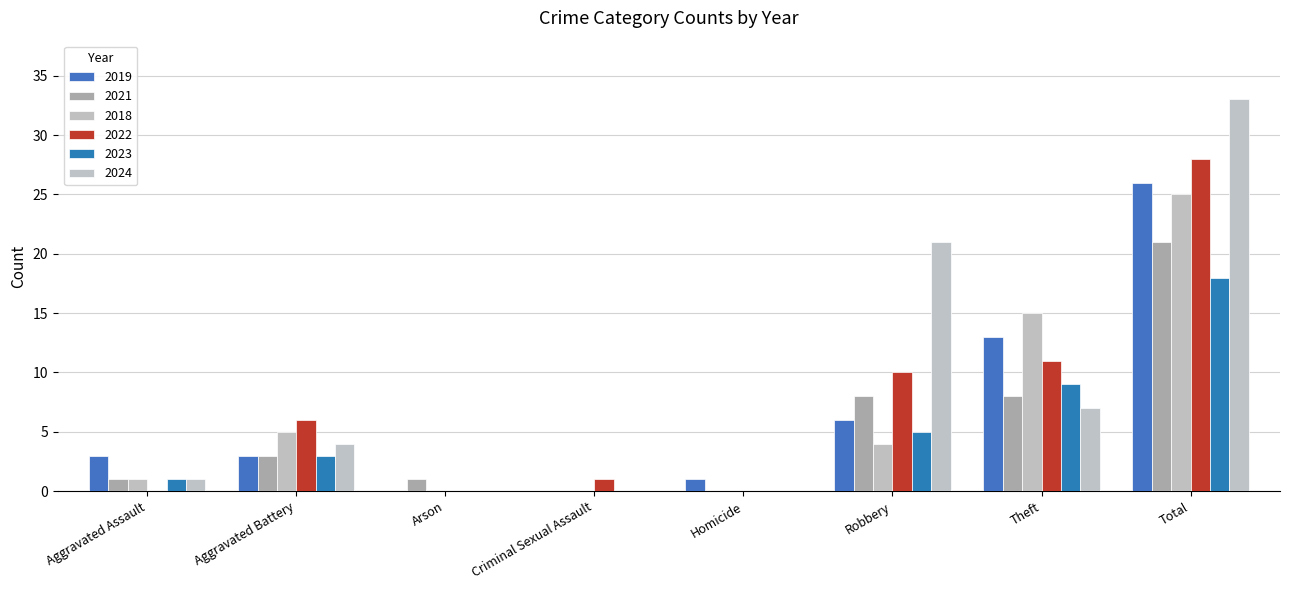

Count the number of data series in this chart.

6